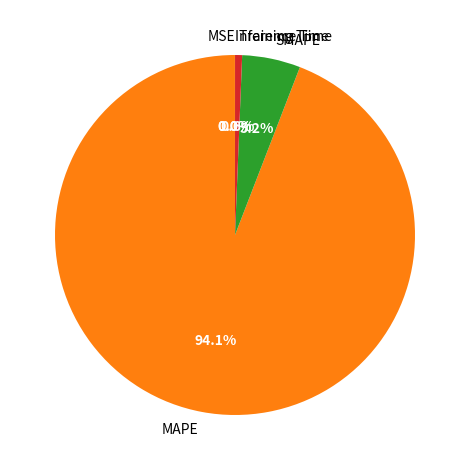

Does MAPE account for over 50% of the chart?

Yes